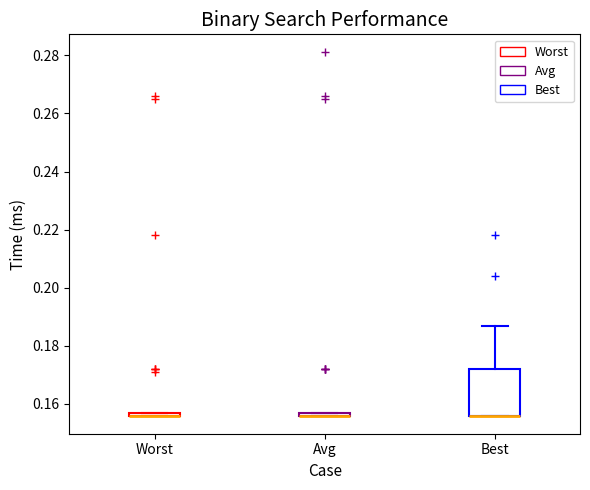

Which box is the tallest, from its lower edge to its upper edge?

Best